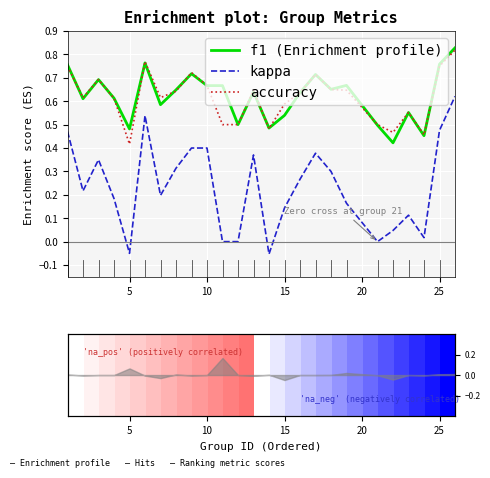

Where is accuracy nearest to the value 0?

5